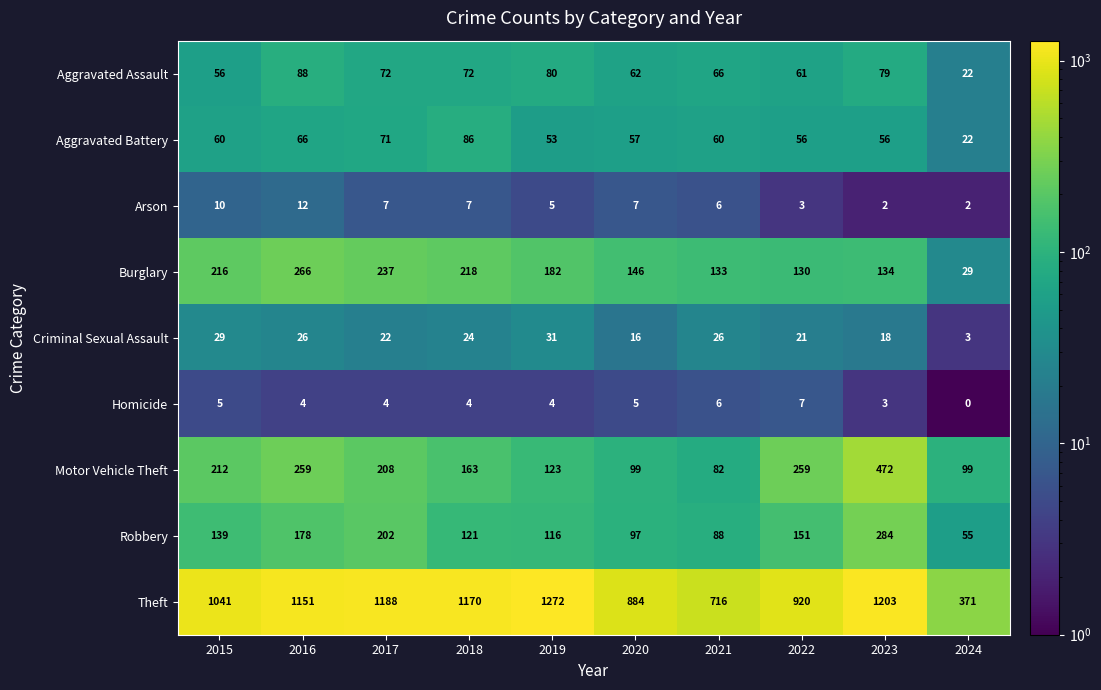

At which label does Criminal Sexual Assault first exceed 24?

2015